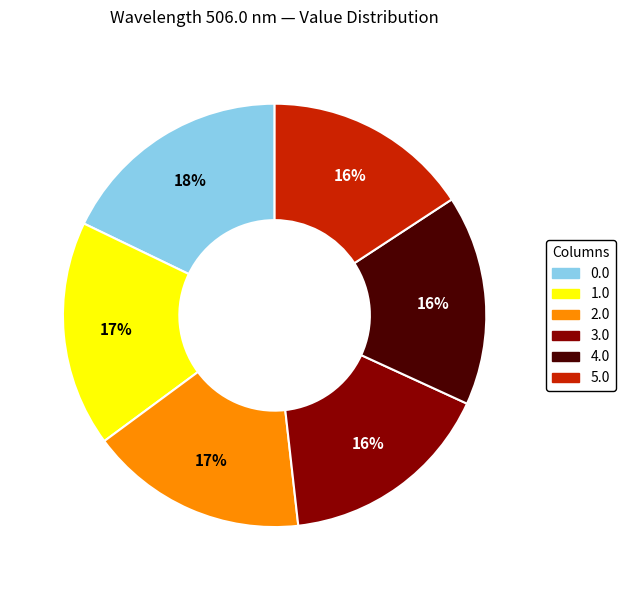

Combined, do 2.0 and 0.0 account for over 50%?

No